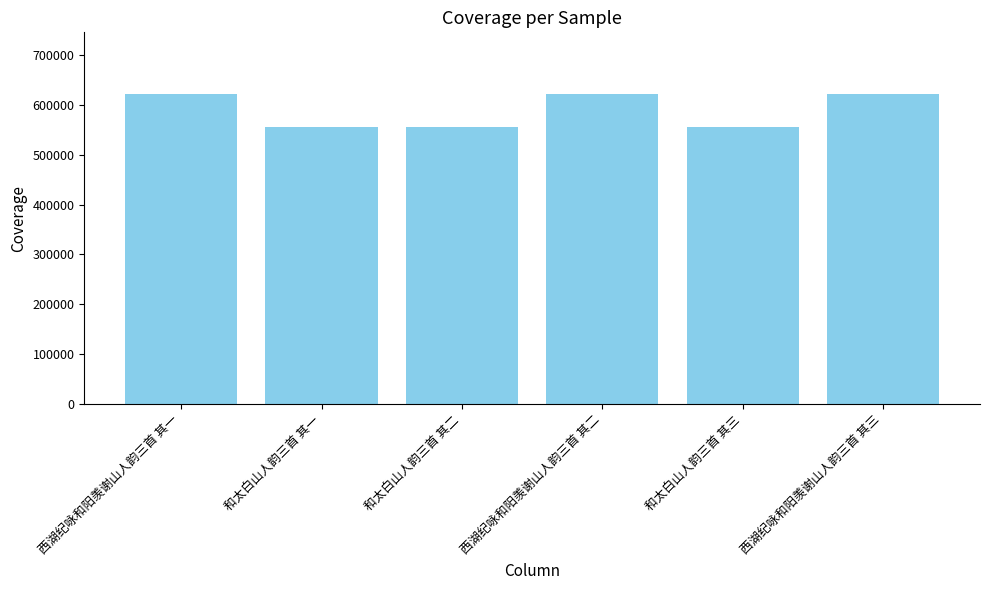

What is the sum of the values at 西湖纪咏和阳羡谢山人韵三首 其二 and 西湖纪咏和阳羡谢山人韵三首 其一?

1242351